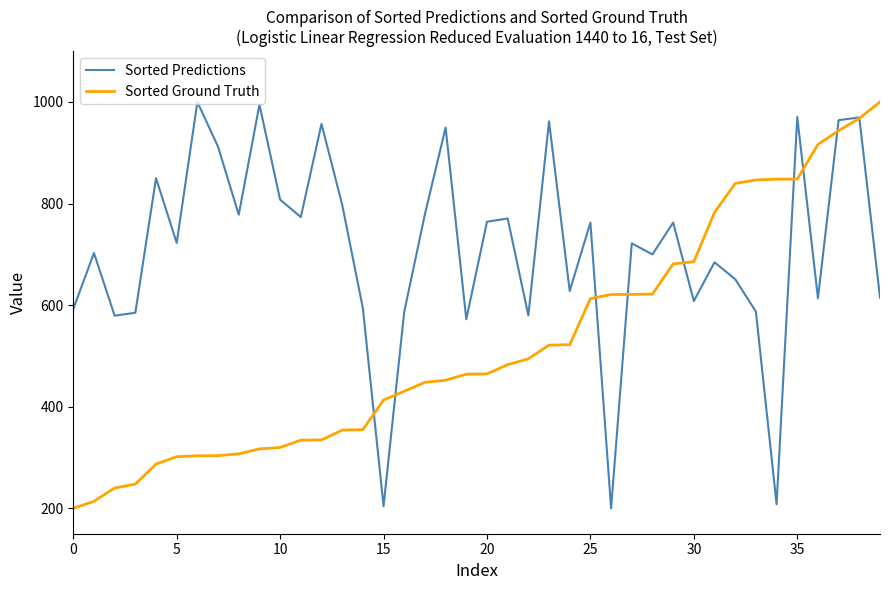

Rank the series by their average value, from lowest to highest.

Sorted Ground Truth, Sorted Predictions